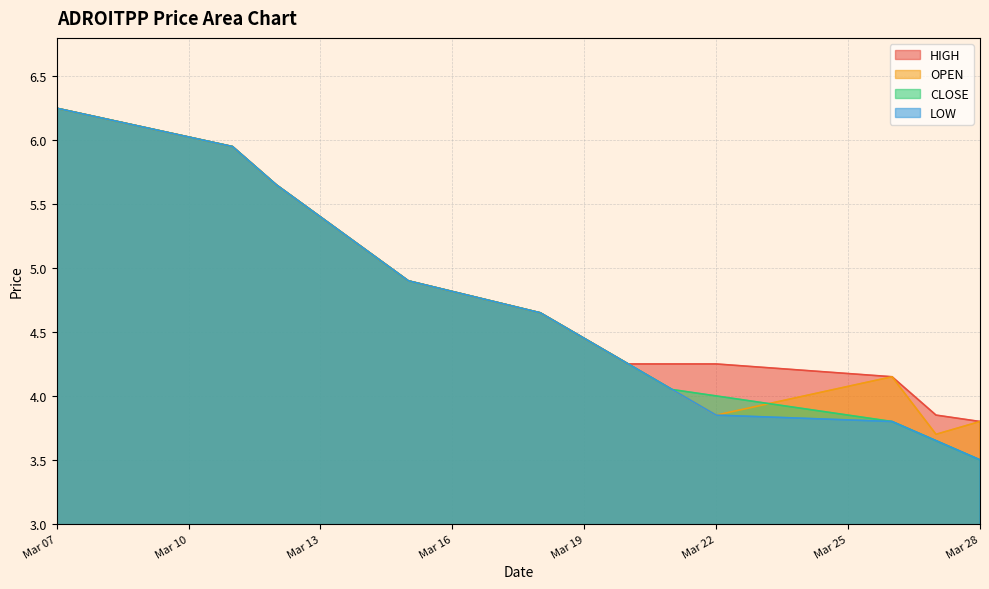

At which category is the sum across all series the highest?

Mar 07